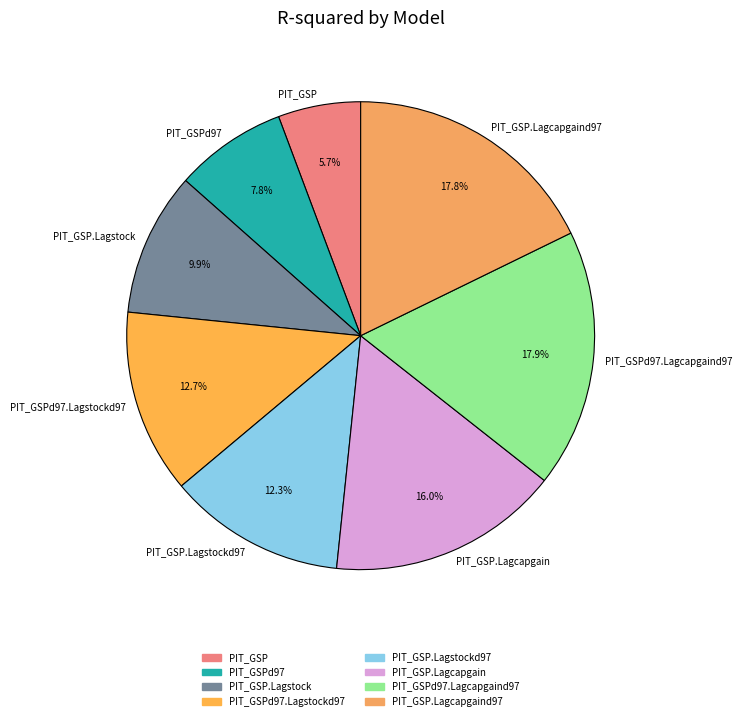

To the nearest percent, what percentage of the pie is PIT_GSPd97.Lagcapgaind97?

18%